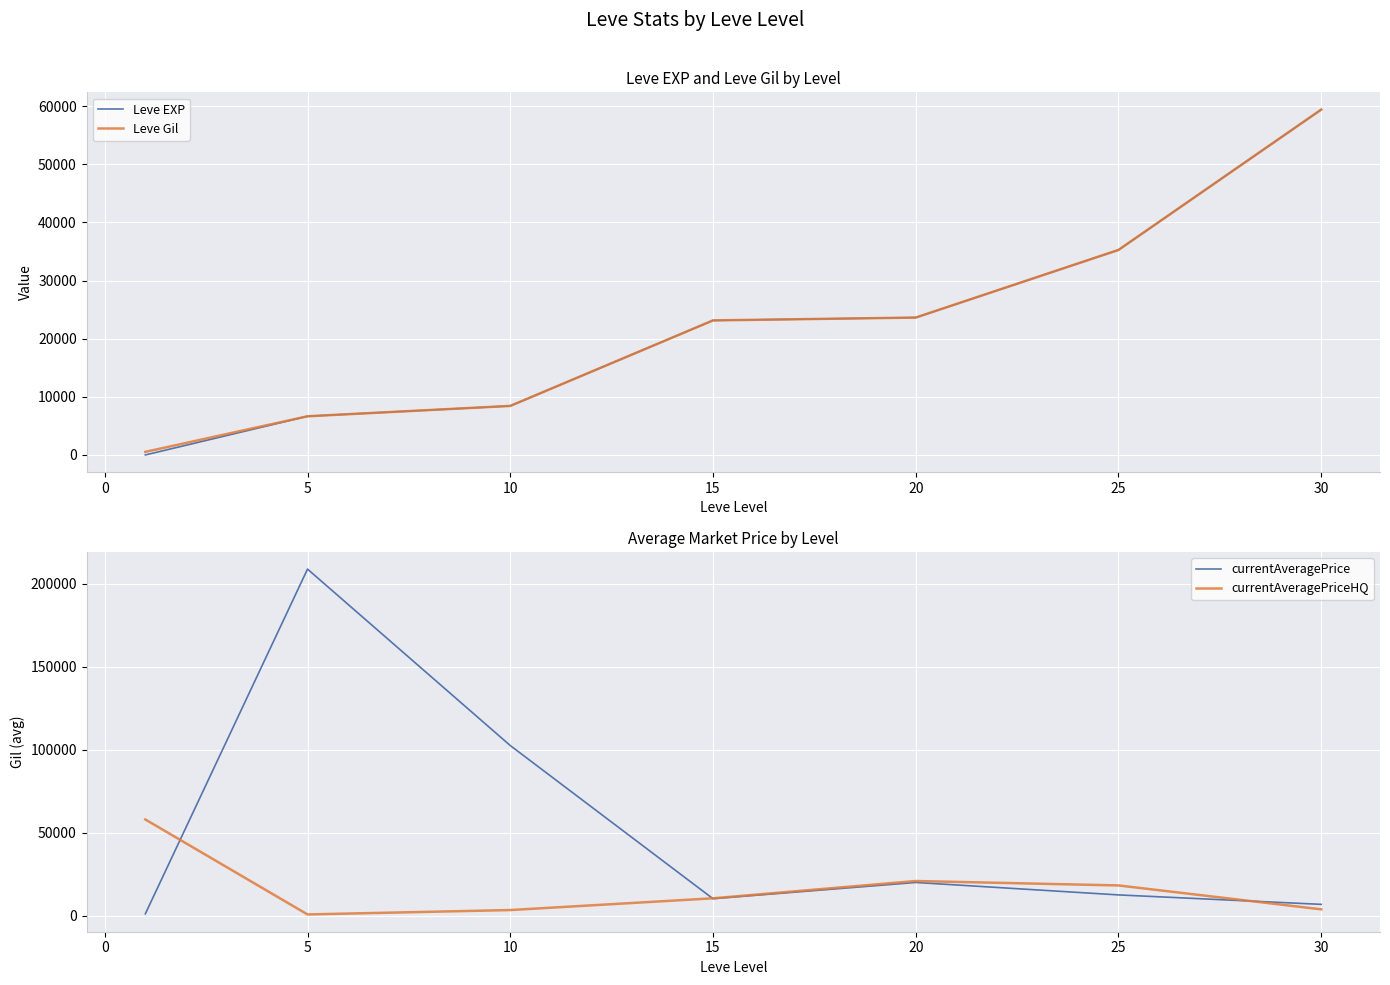

Which has a higher value, 5 or 15?

15